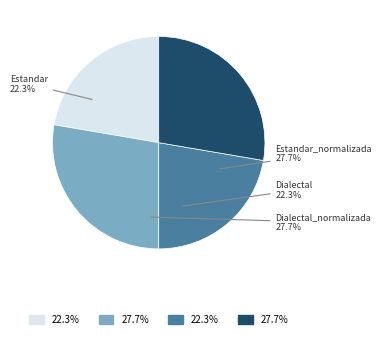

What percentage do Estandar and Dialectal together represent?

44.6%